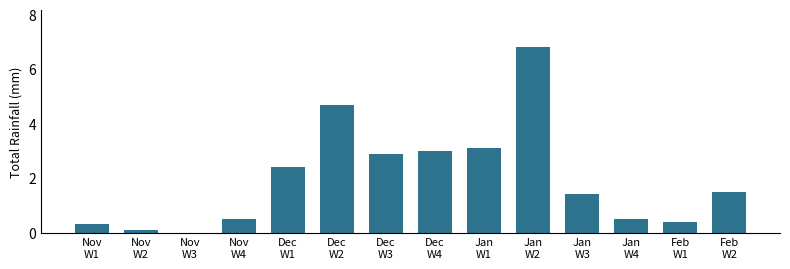

Where does the data first go above 1?

Dec
W1